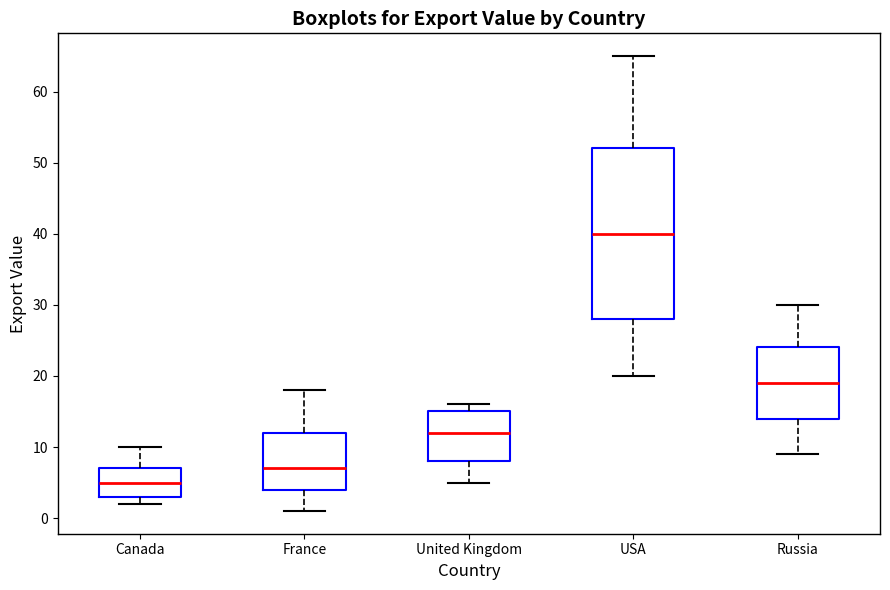

Which box has the lowest median line?

Canada